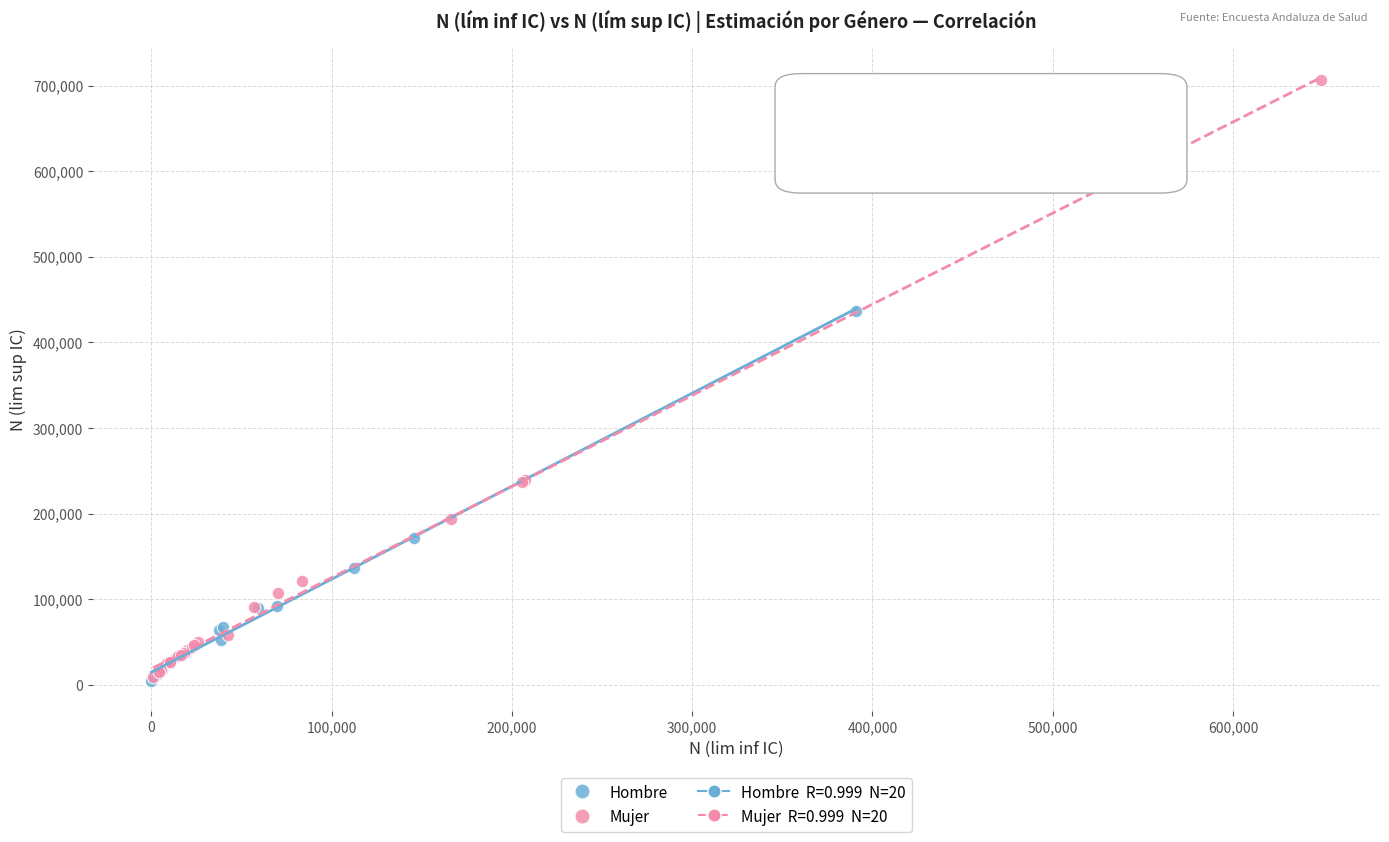

Which series has the largest Y range (max minus min)?

Mujer